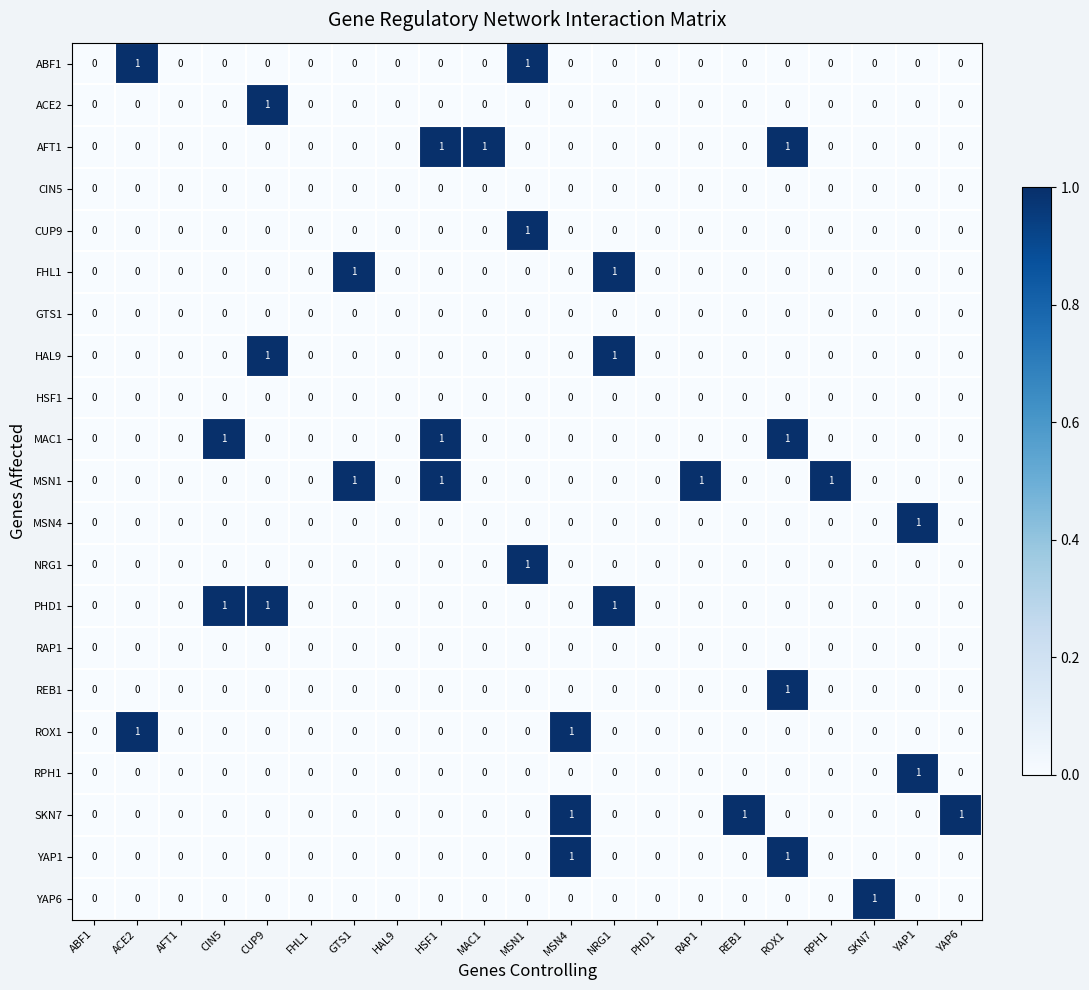

What is the maximum value shown in the chart?

1